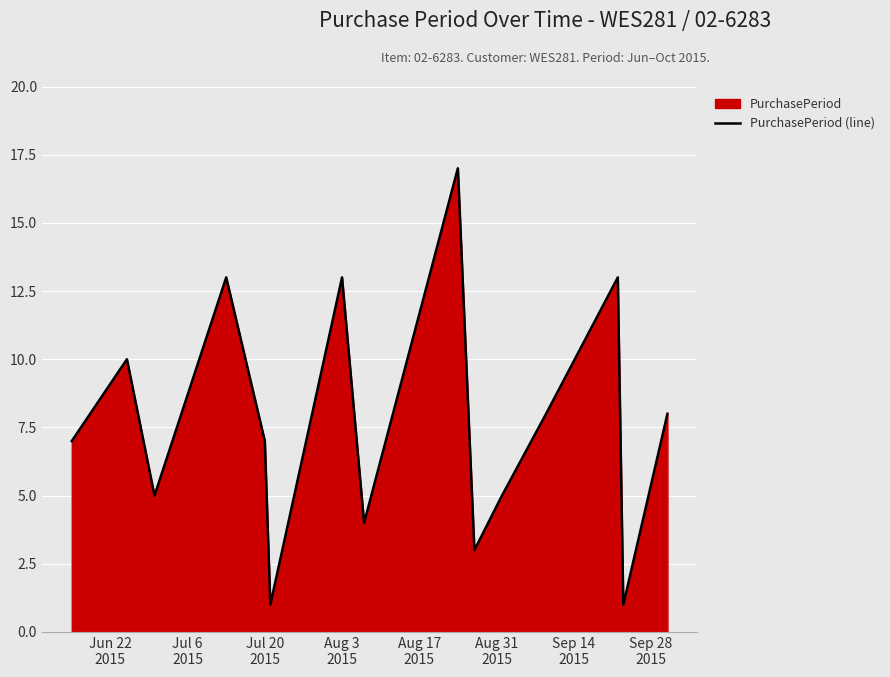

What is the greatest value displayed?

17